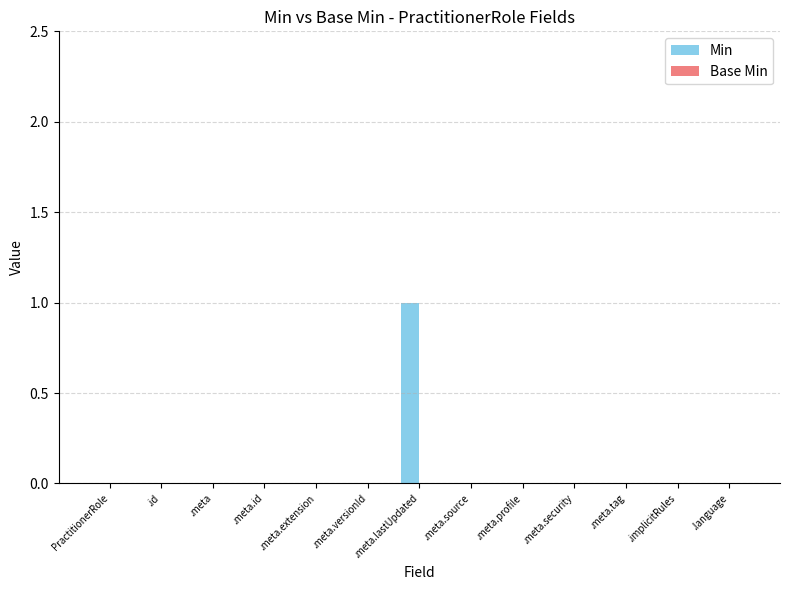

The value at .meta.source is -1. True or false?

False